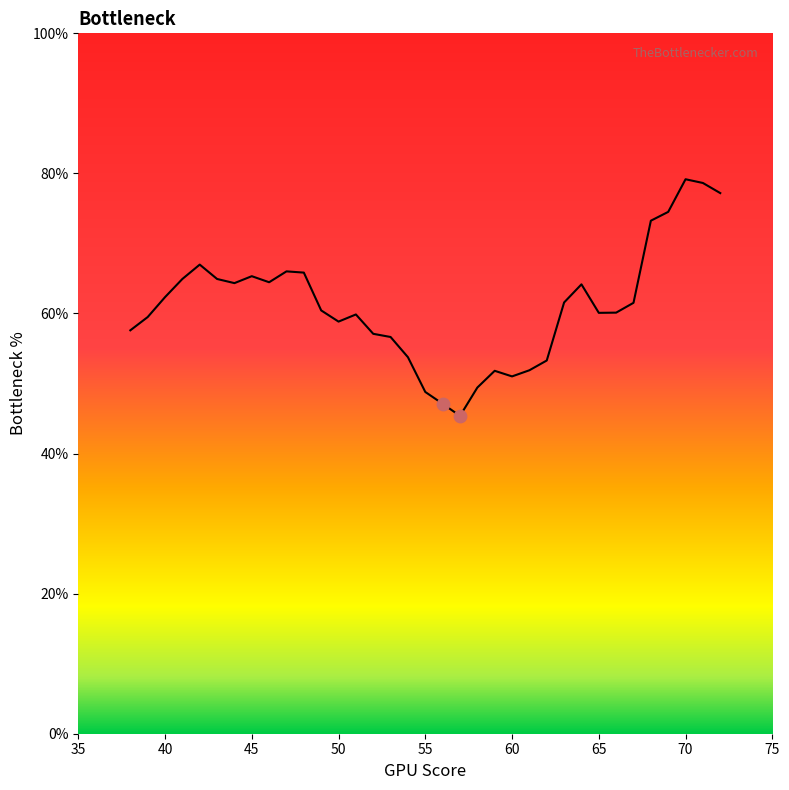

What is the minimum value shown in the chart?

45.4